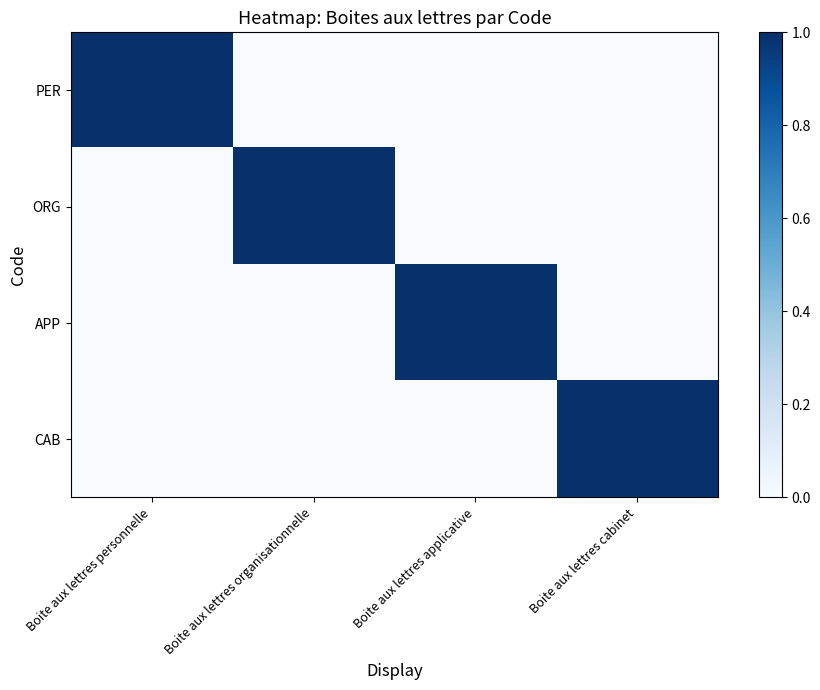

How many distinct data groups are displayed?

4